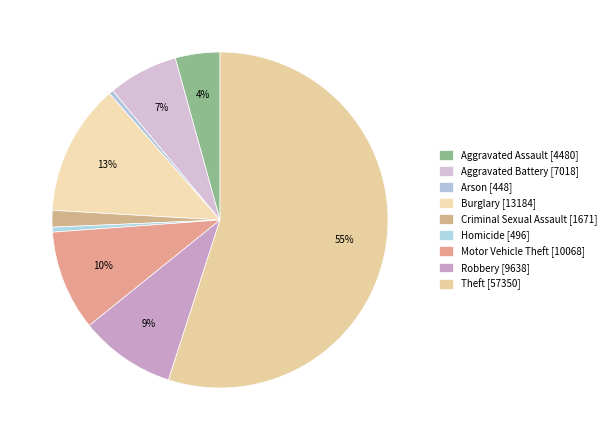

Count the number of slices in the pie.

9